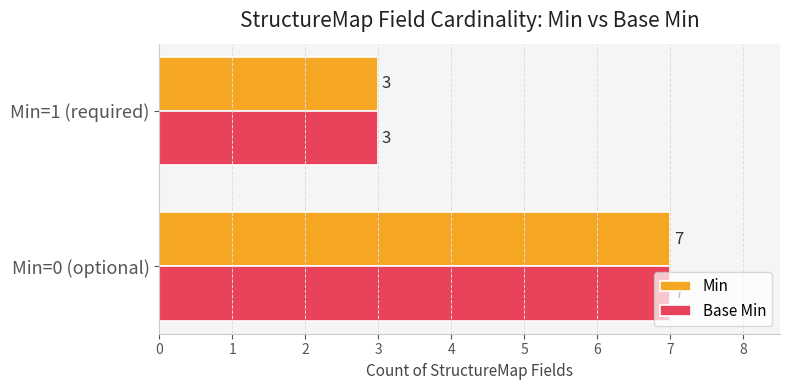

What is the average value of the Min series?

5